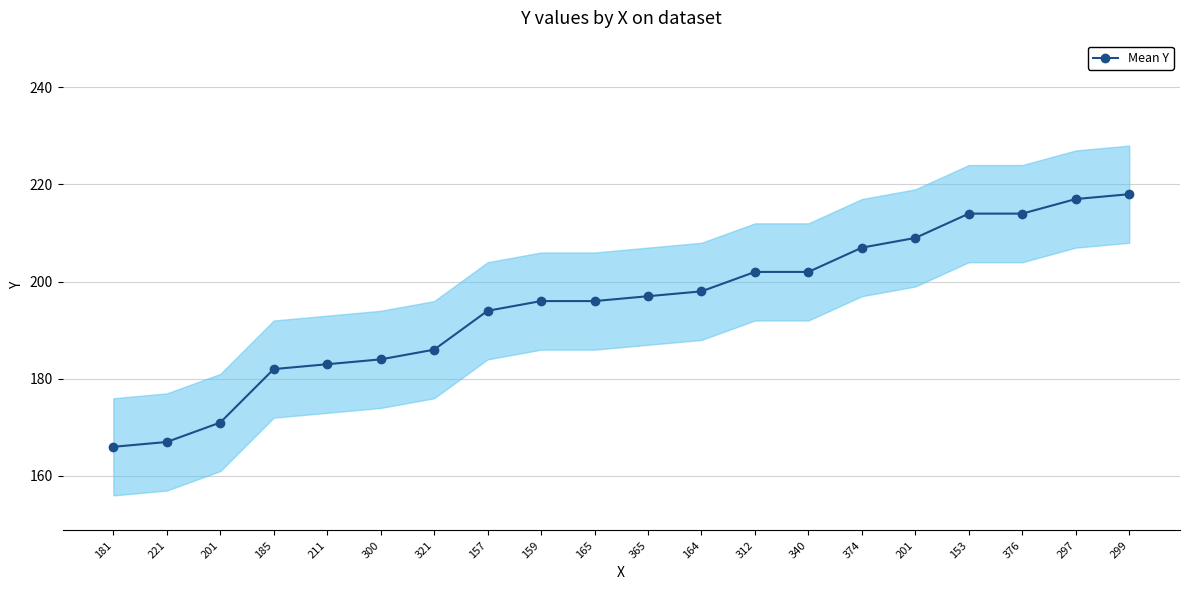

Does the chart have visible grid lines?

Yes